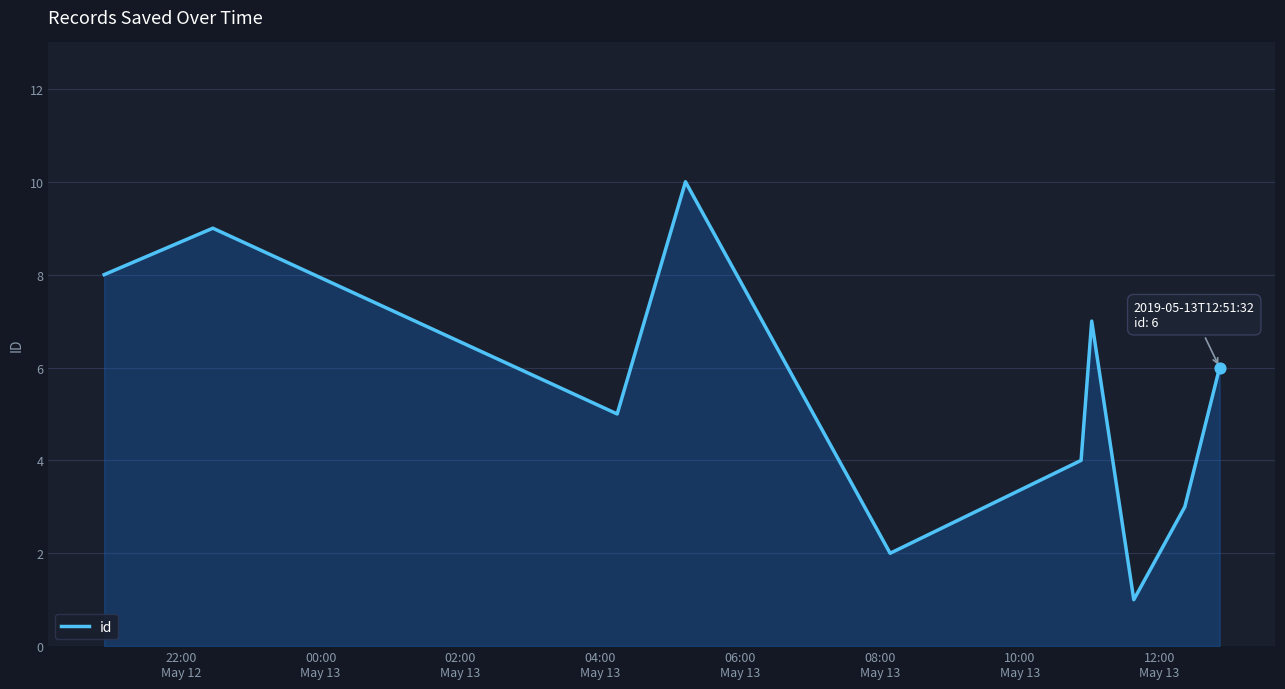

What is the difference between the maximum and minimum values?

9